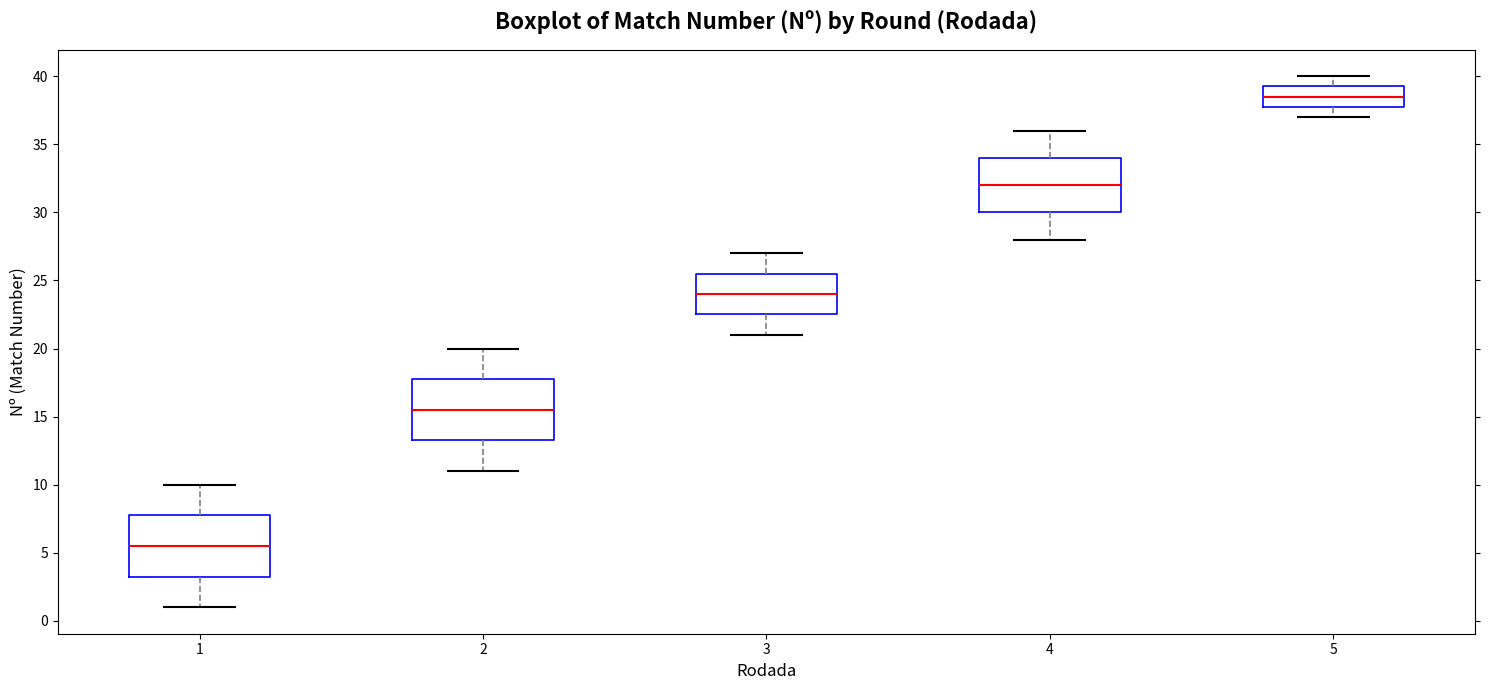

Where is the upper edge of the box at x = 1 on the y-axis? The values are not printed on the chart, so give them approximately, as read against the axis.

8.0